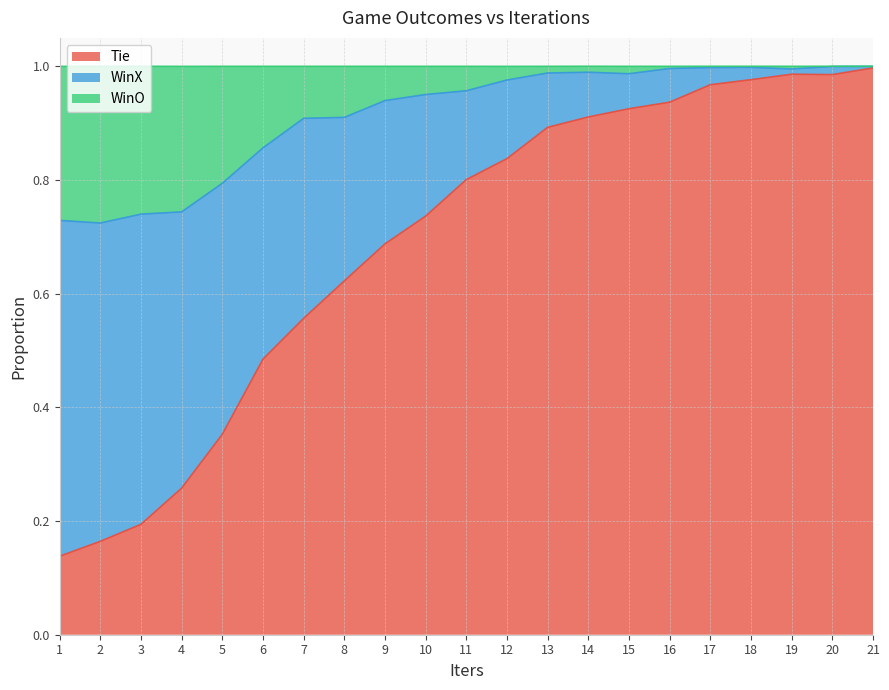

The WinO series shows 0.6 at 10. True or false?

False